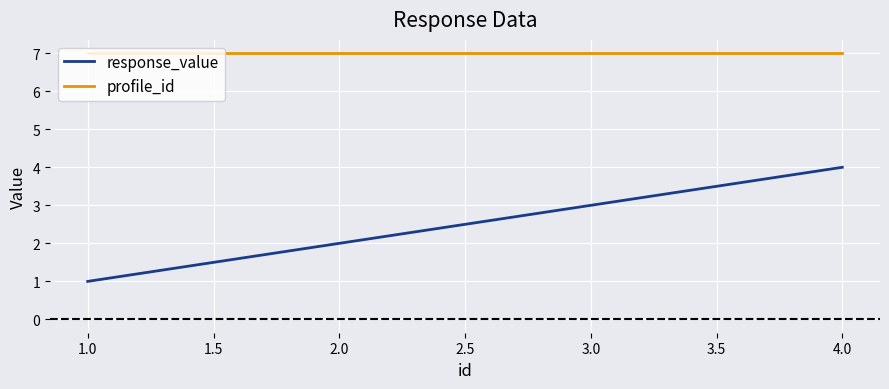

True or false: response_value has more than 1 interior local peaks.

False